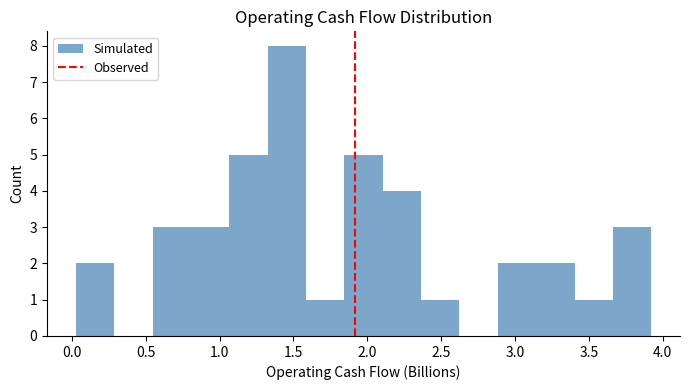

Reading left to right, list every bar in this chart as the range it spans on the x-axis followed by its height. Neither the bar edges nor the heights are printed on the chart, so give them approximately, as read against the axes.

0.05 to 0.30: 2
0.30 to 0.55: 0
0.55 to 0.80: 3
0.80 to 1.05: 3
1.05 to 1.30: 5
1.30 to 1.60: 8
1.60 to 1.85: 1
1.85 to 2.10: 5
2.10 to 2.35: 4
2.35 to 2.60: 1
2.60 to 2.90: 0
2.90 to 3.15: 2
3.15 to 3.40: 2
3.40 to 3.65: 1
3.65 to 3.90: 3